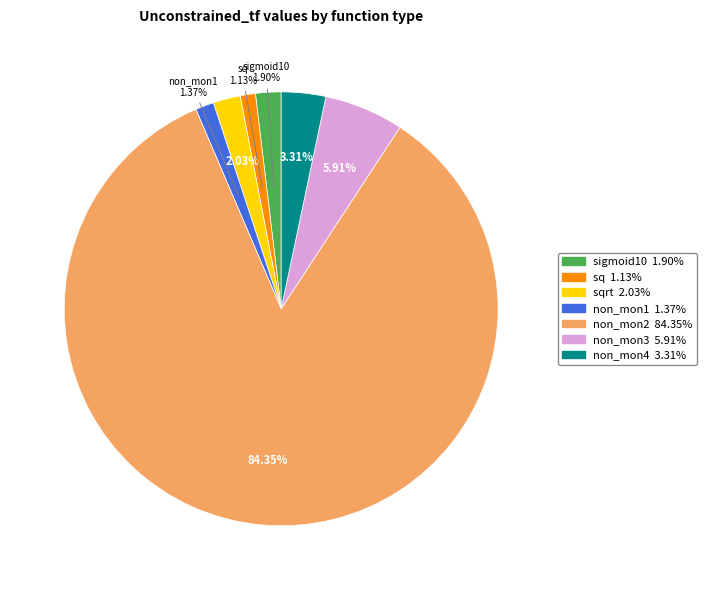

Is there any slice that represents more than half of the pie?

Yes